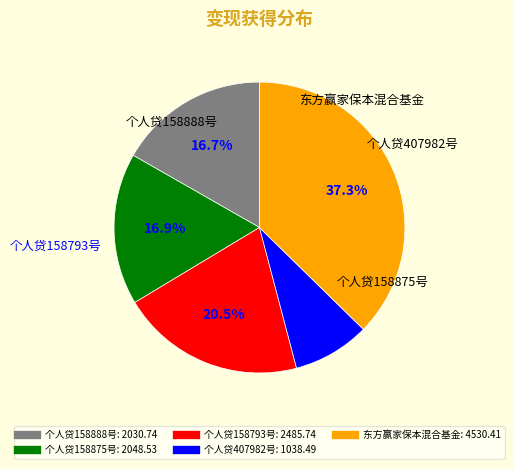

How many slices are in this pie chart?

5